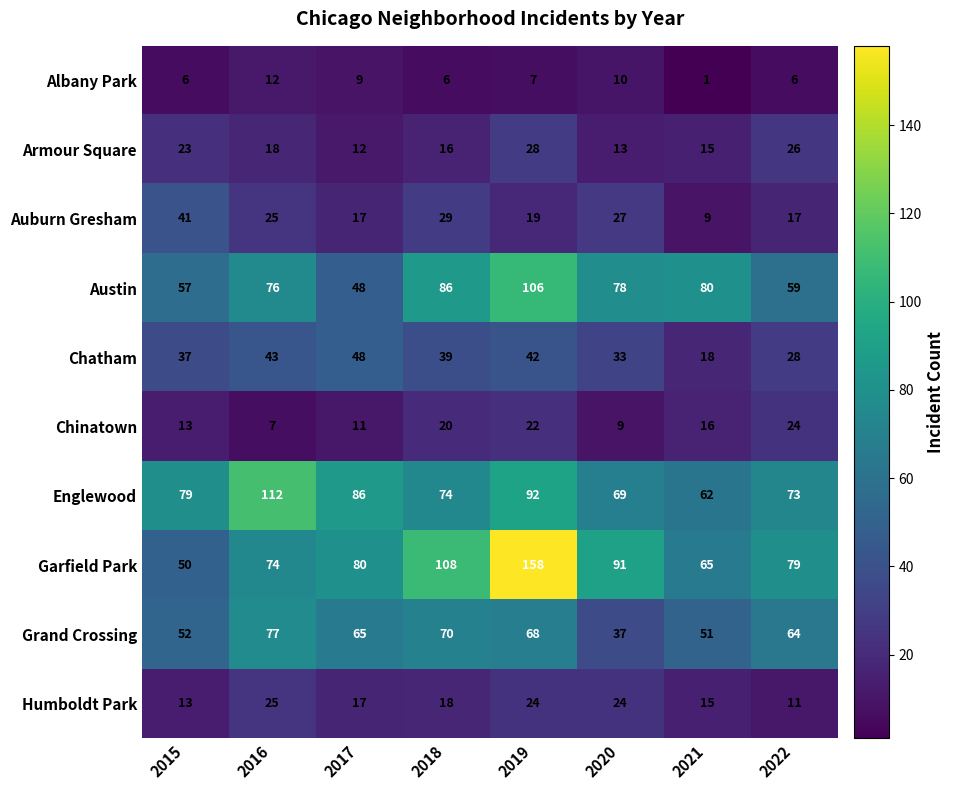

Where does the Grand Crossing series first go above 65?

2016